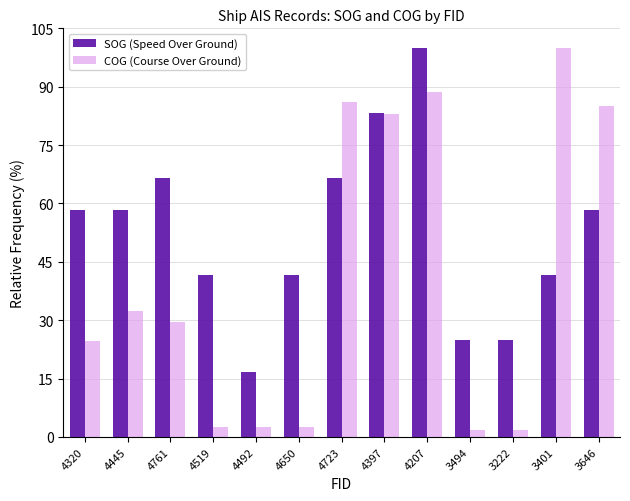

What is the difference between the maximum and minimum values in the COG (Course Over Ground) series?

98.2